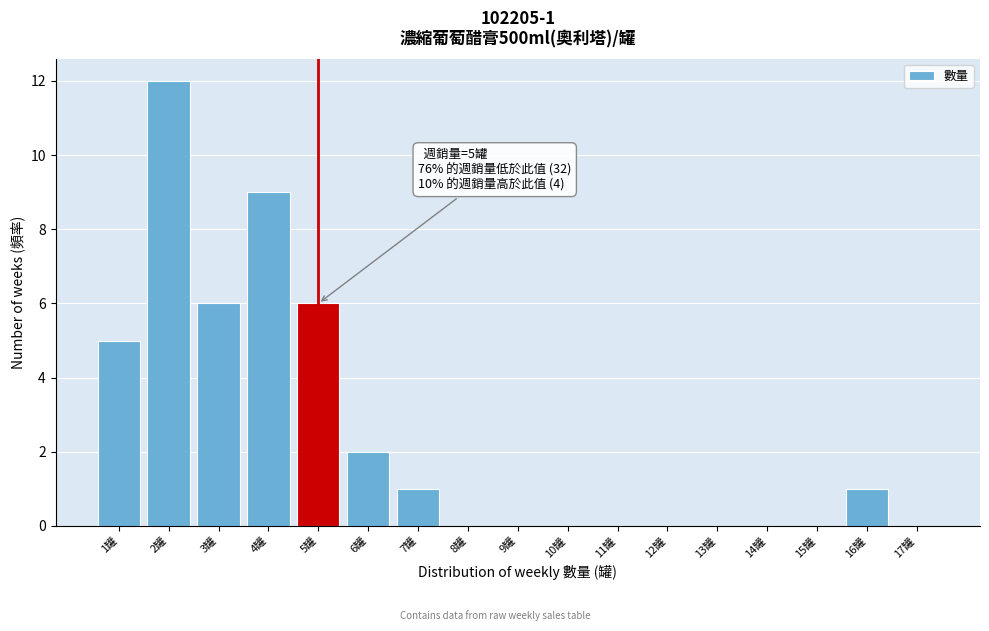

Over which range of the x-axis is the bar tallest?

1.5 to 2.5